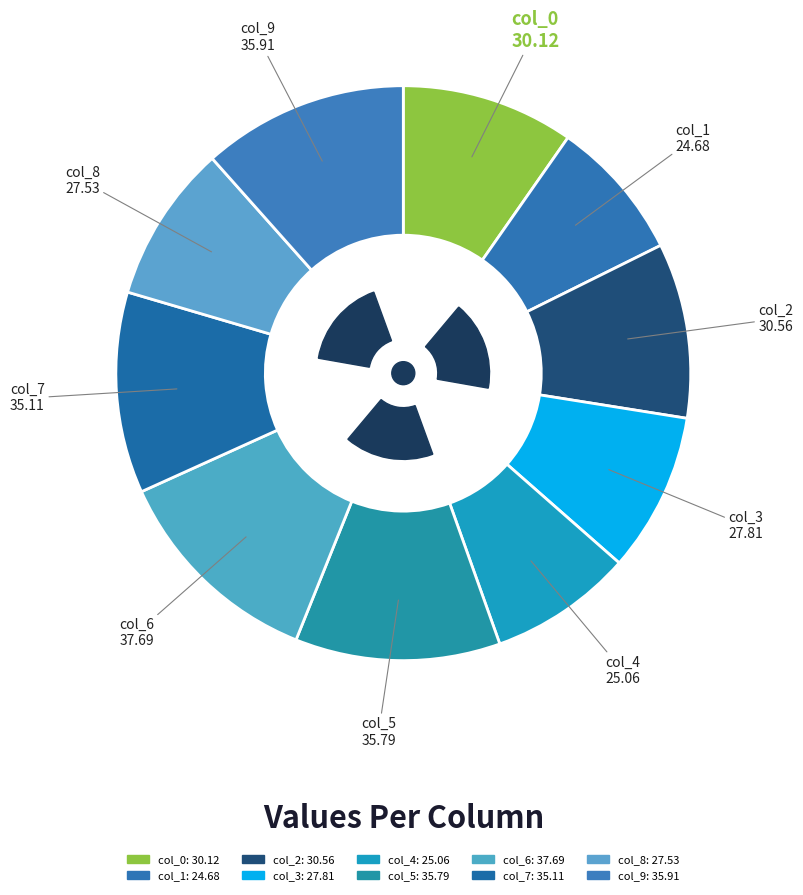

Combined, do col_9 and col_1 account for over 50%?

No